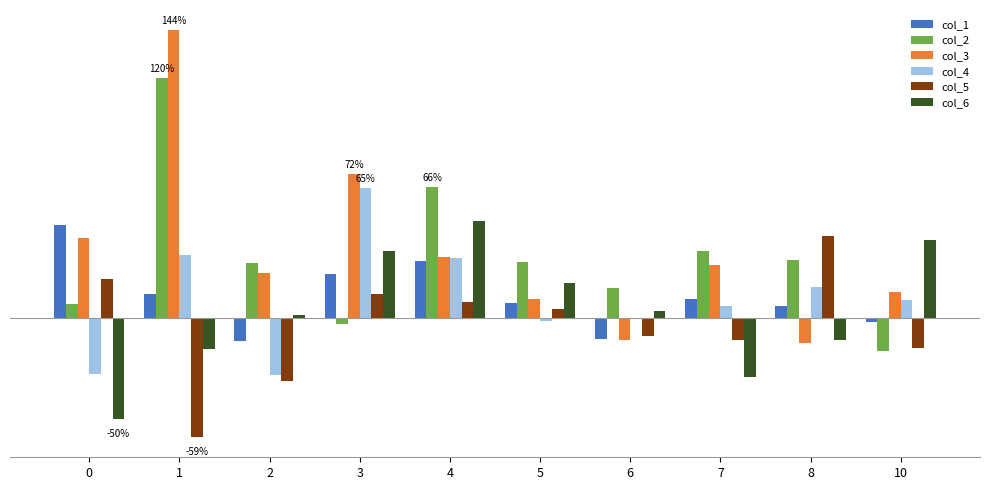

Reading left to right, what are all the values shown in this chart?

col_1: 0.5	0.1	-0.1	0.2	0.3	0.1	-0.1	0.1	0.1	-0.0
col_2: 0.1	1.2	0.3	-0.0	0.7	0.3	0.2	0.3	0.3	-0.2
col_3: 0.4	1.4	0.2	0.7	0.3	0.1	-0.1	0.3	-0.1	0.1
col_4: -0.3	0.3	-0.3	0.7	0.3	-0.0	-0.0	0.1	0.2	0.1
col_5: 0.2	-0.6	-0.3	0.1	0.1	0.0	-0.1	-0.1	0.4	-0.2
col_6: -0.5	-0.2	0.0	0.3	0.5	0.2	0.0	-0.3	-0.1	0.4